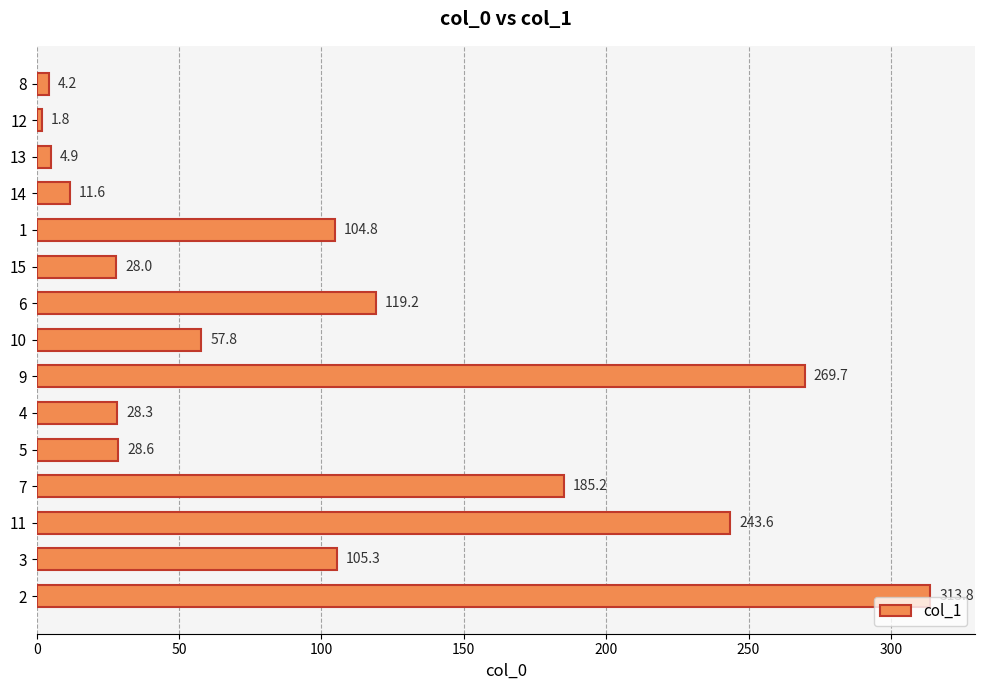

Where is the data nearest to the value 157?

7